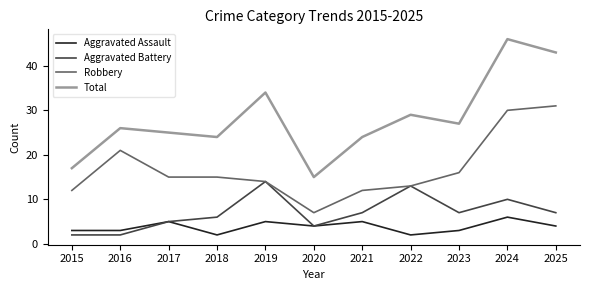

True or false: Total and Aggravated Battery cross at least once.

False